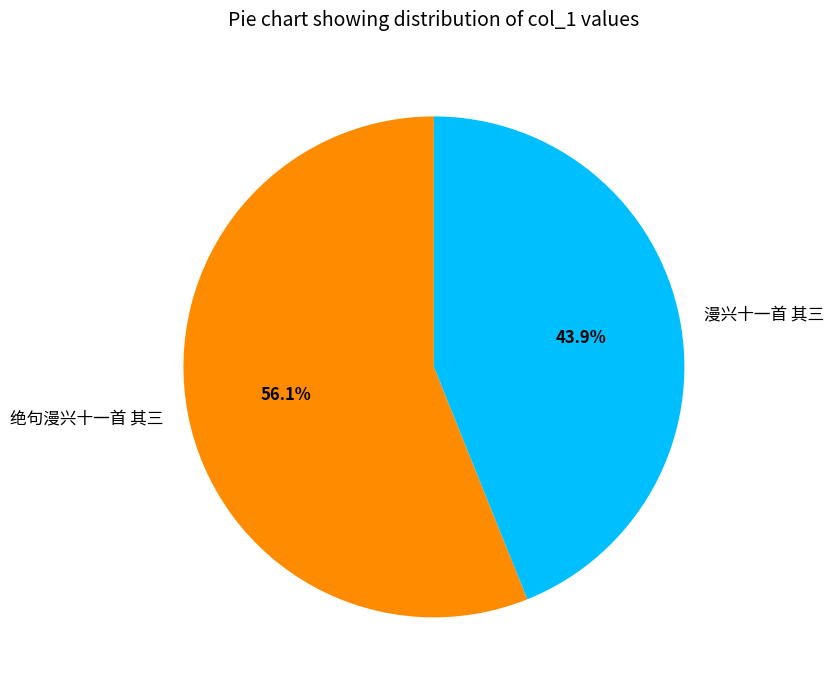

Rank the categories by value from highest to lowest.

绝句漫兴十一首 其三, 漫兴十一首 其三